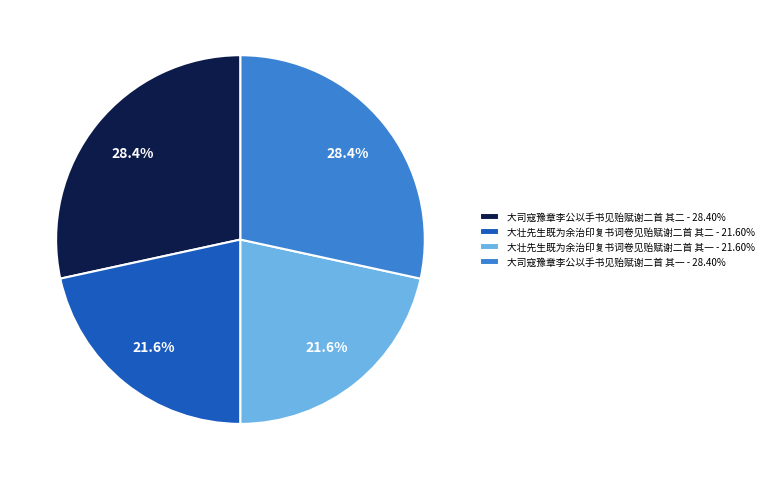

What percentage is NOT represented by 大壮先生既为余治印复书词卷见贻赋谢二首 其一 - 21.60%?

78.4%